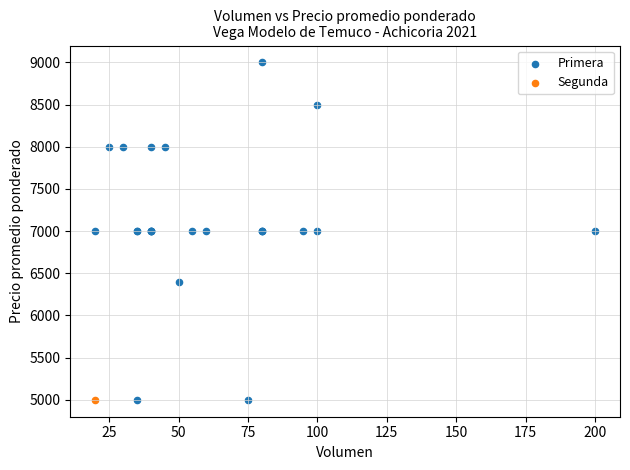

What are all the series names shown in the legend?

Primera, Segunda